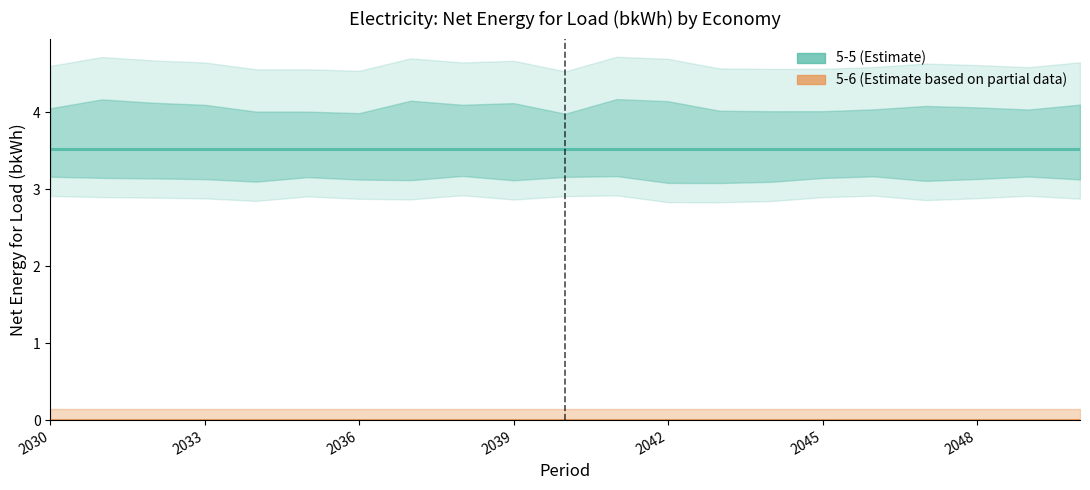

What is the sum of all 5-5 values?

74.1